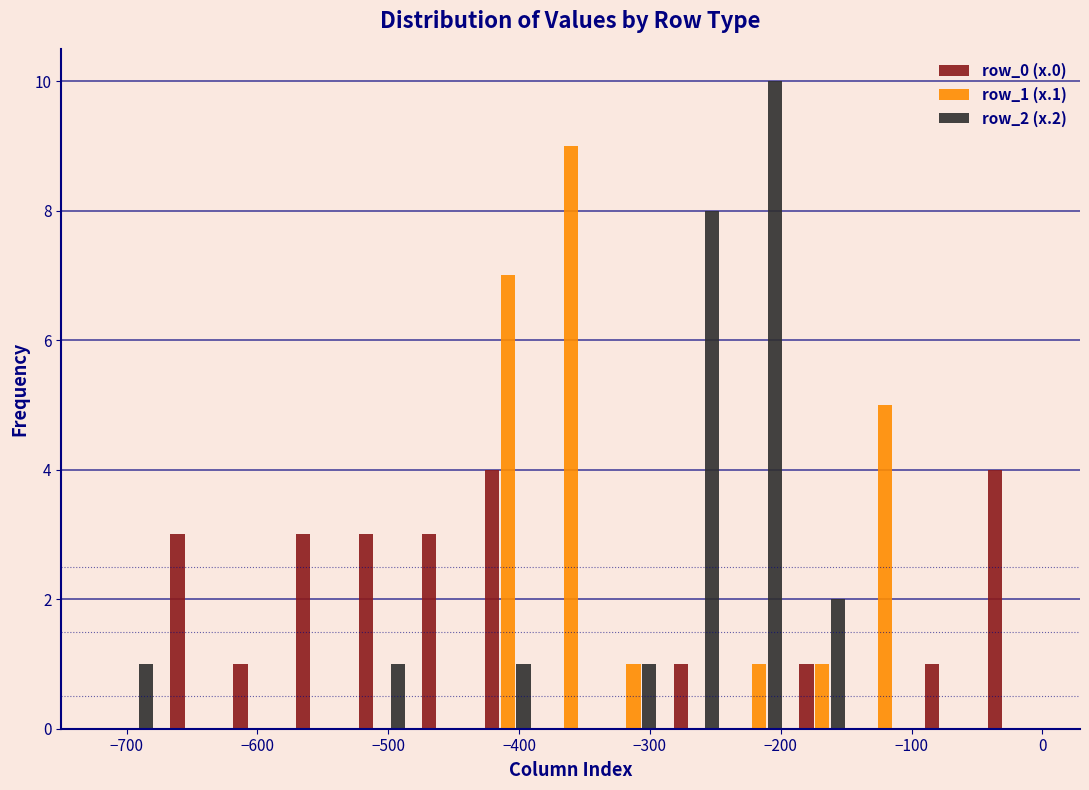

Reading left to right, transcribe this chart: for each range on the x-axis, give the height of each series' bar. Neither the bar edges nor the heights are printed on the chart, so give them approximately, as read against the axes.

-720 to -670: row_0 (x.0)=0	row_1 (x.1)=0	row_2 (x.2)=1
-670 to -630: row_0 (x.0)=3	row_1 (x.1)=0	row_2 (x.2)=0
-630 to -580: row_0 (x.0)=1	row_1 (x.1)=0	row_2 (x.2)=0
-580 to -530: row_0 (x.0)=3	row_1 (x.1)=0	row_2 (x.2)=0
-530 to -480: row_0 (x.0)=3	row_1 (x.1)=0	row_2 (x.2)=1
-480 to -430: row_0 (x.0)=3	row_1 (x.1)=0	row_2 (x.2)=0
-430 to -380: row_0 (x.0)=4	row_1 (x.1)=7	row_2 (x.2)=1
-380 to -340: row_0 (x.0)=0	row_1 (x.1)=9	row_2 (x.2)=0
-340 to -290: row_0 (x.0)=0	row_1 (x.1)=1	row_2 (x.2)=1
-290 to -240: row_0 (x.0)=1	row_1 (x.1)=0	row_2 (x.2)=8
-240 to -190: row_0 (x.0)=0	row_1 (x.1)=1	row_2 (x.2)=10
-190 to -140: row_0 (x.0)=1	row_1 (x.1)=1	row_2 (x.2)=2
-140 to -100: row_0 (x.0)=0	row_1 (x.1)=5	row_2 (x.2)=0
-100 to -50: row_0 (x.0)=1	row_1 (x.1)=0	row_2 (x.2)=0
-50 to 0: row_0 (x.0)=4	row_1 (x.1)=0	row_2 (x.2)=0